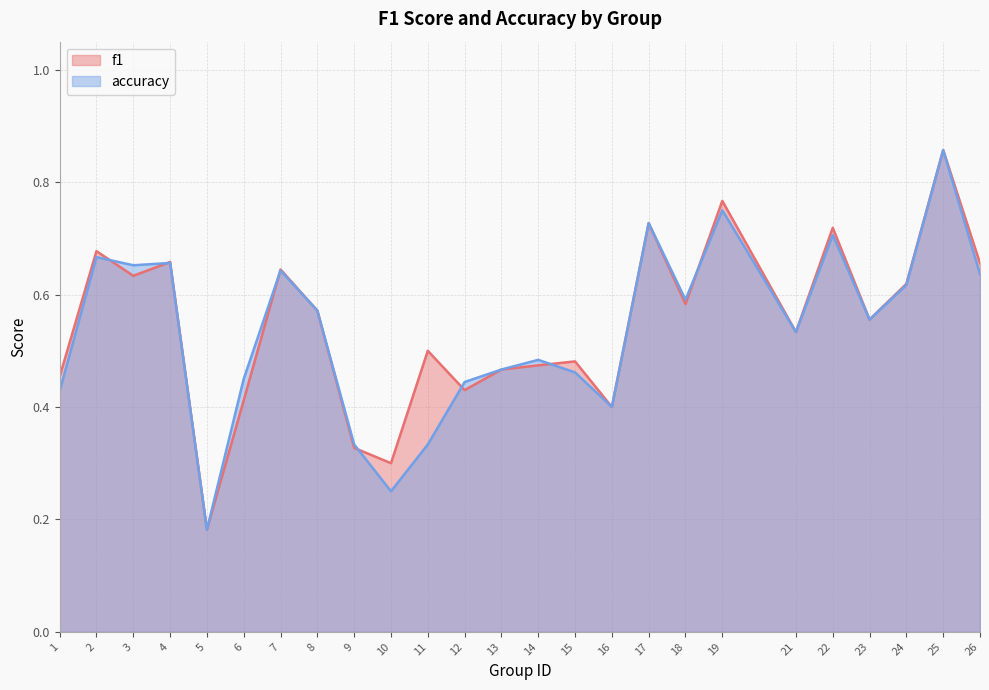

Where is the first local maximum for accuracy?

2